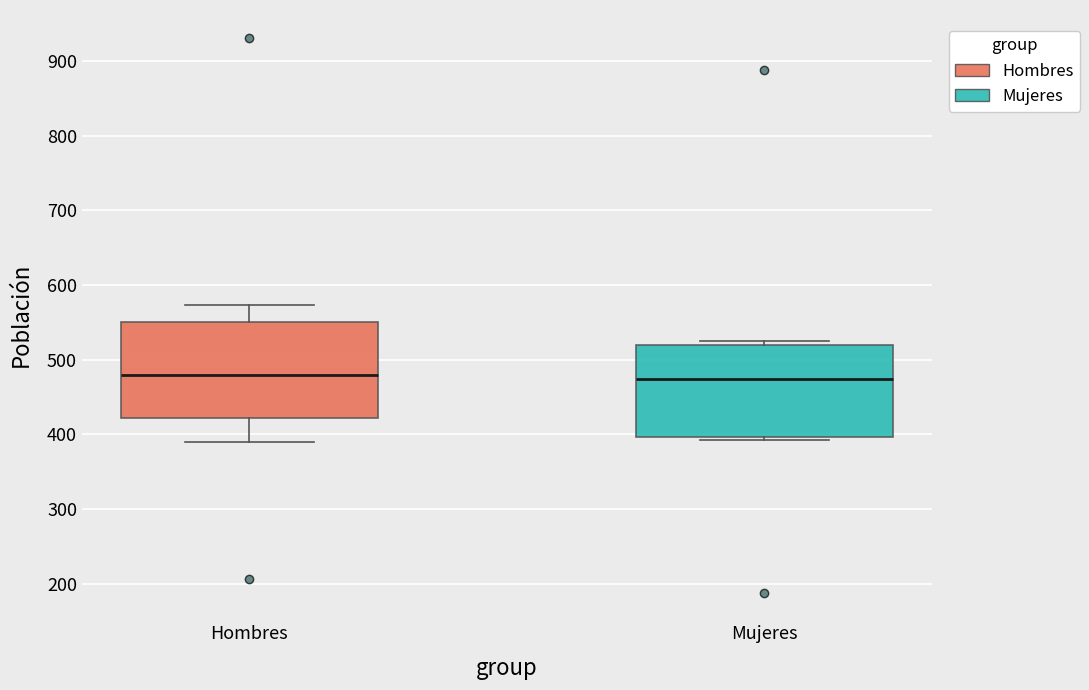

Reading left to right, transcribe this box plot: for each box, give where its median line is, the range the box spans, and where its two whiskers end, as read against the y-axis. The values are not printed on the chart, so give them approximately, as read against the axis.

Hombres: median 480, box 420 to 550, whiskers 390 to 570
Mujeres: median 470, box 400 to 520, whiskers 390 to 530